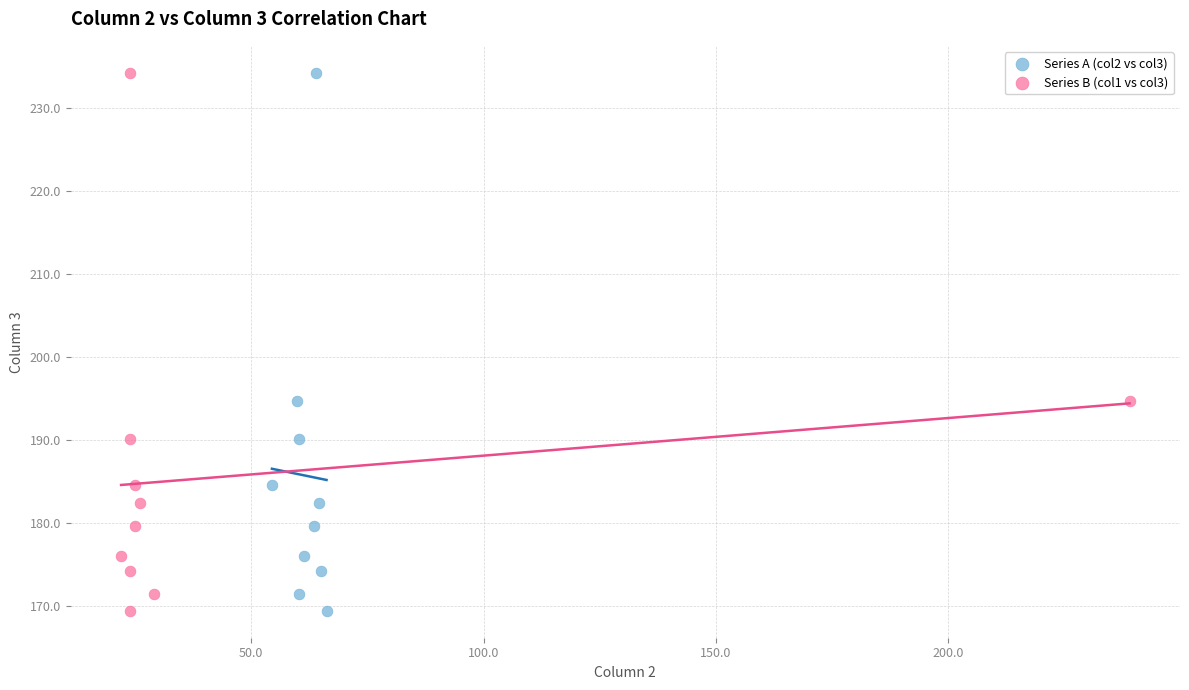

What are all the series names shown in the legend?

Series A (col2 vs col3), Series B (col1 vs col3)